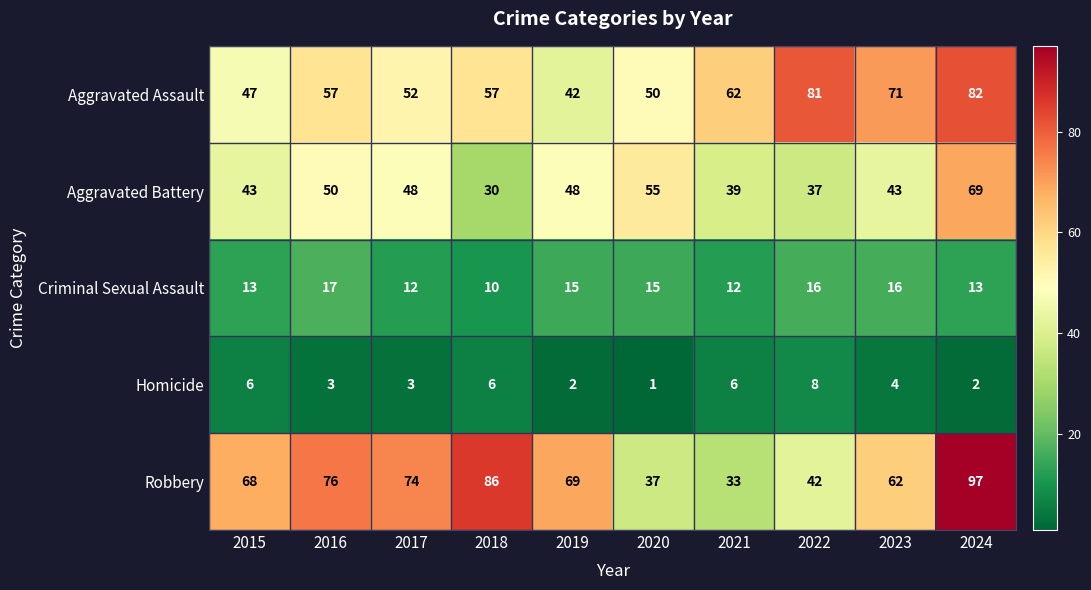

At which label is Aggravated Assault closest to 62?

2021